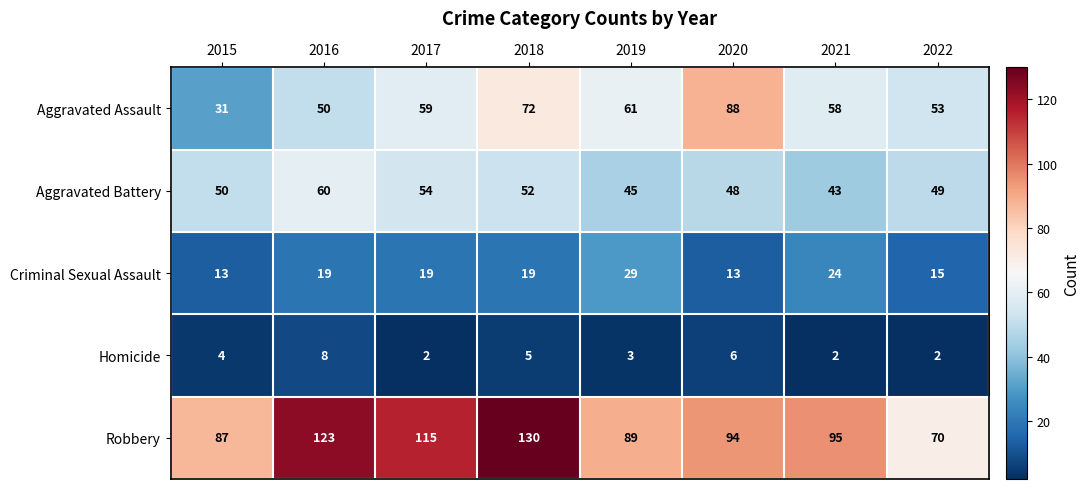

The value of Robbery at 2015 is 87. True or false?

True